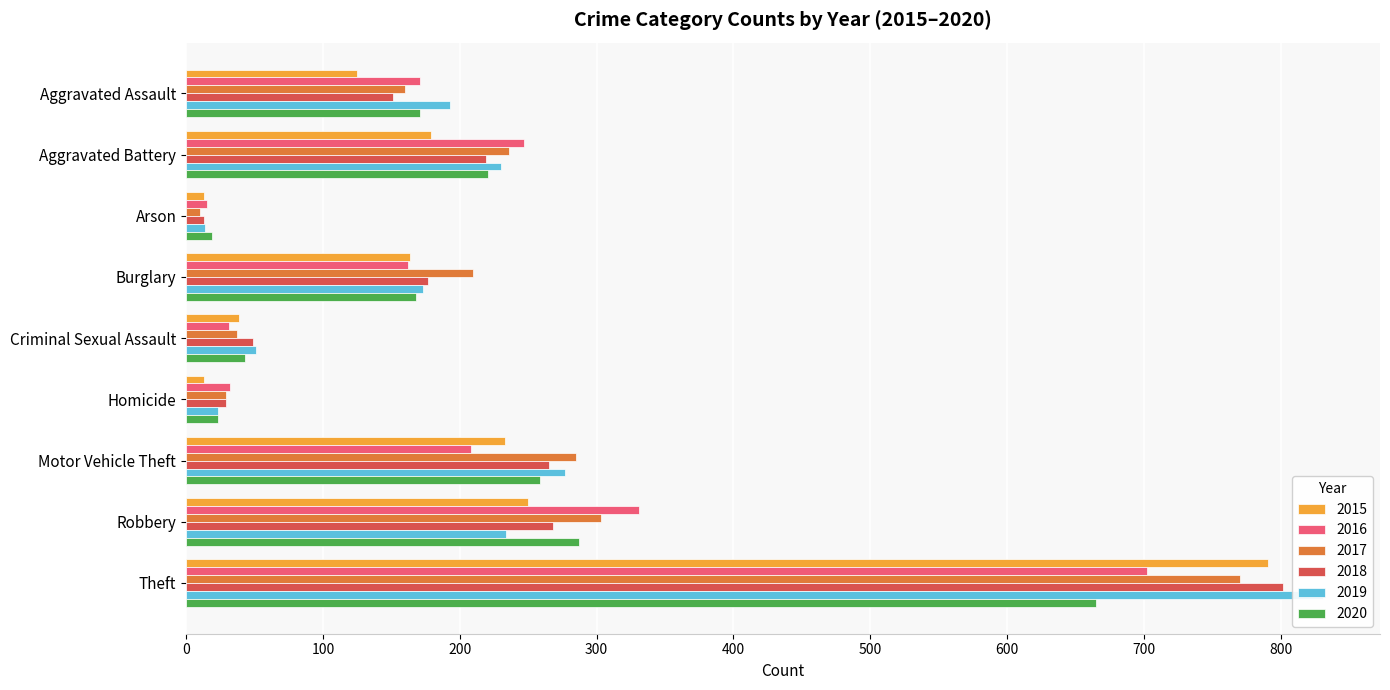

How many data points in 2019 are above 193?

4